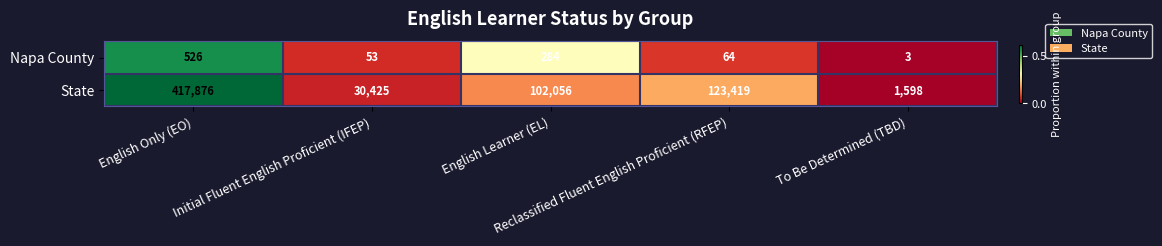

Which series has the largest range (max minus min)?

State